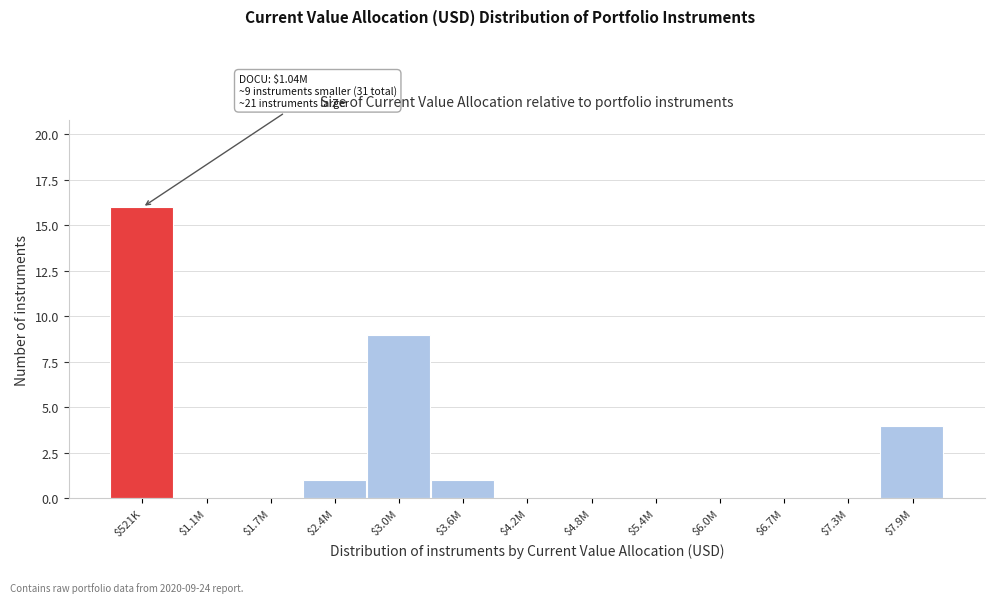

What is the greatest value displayed?

16